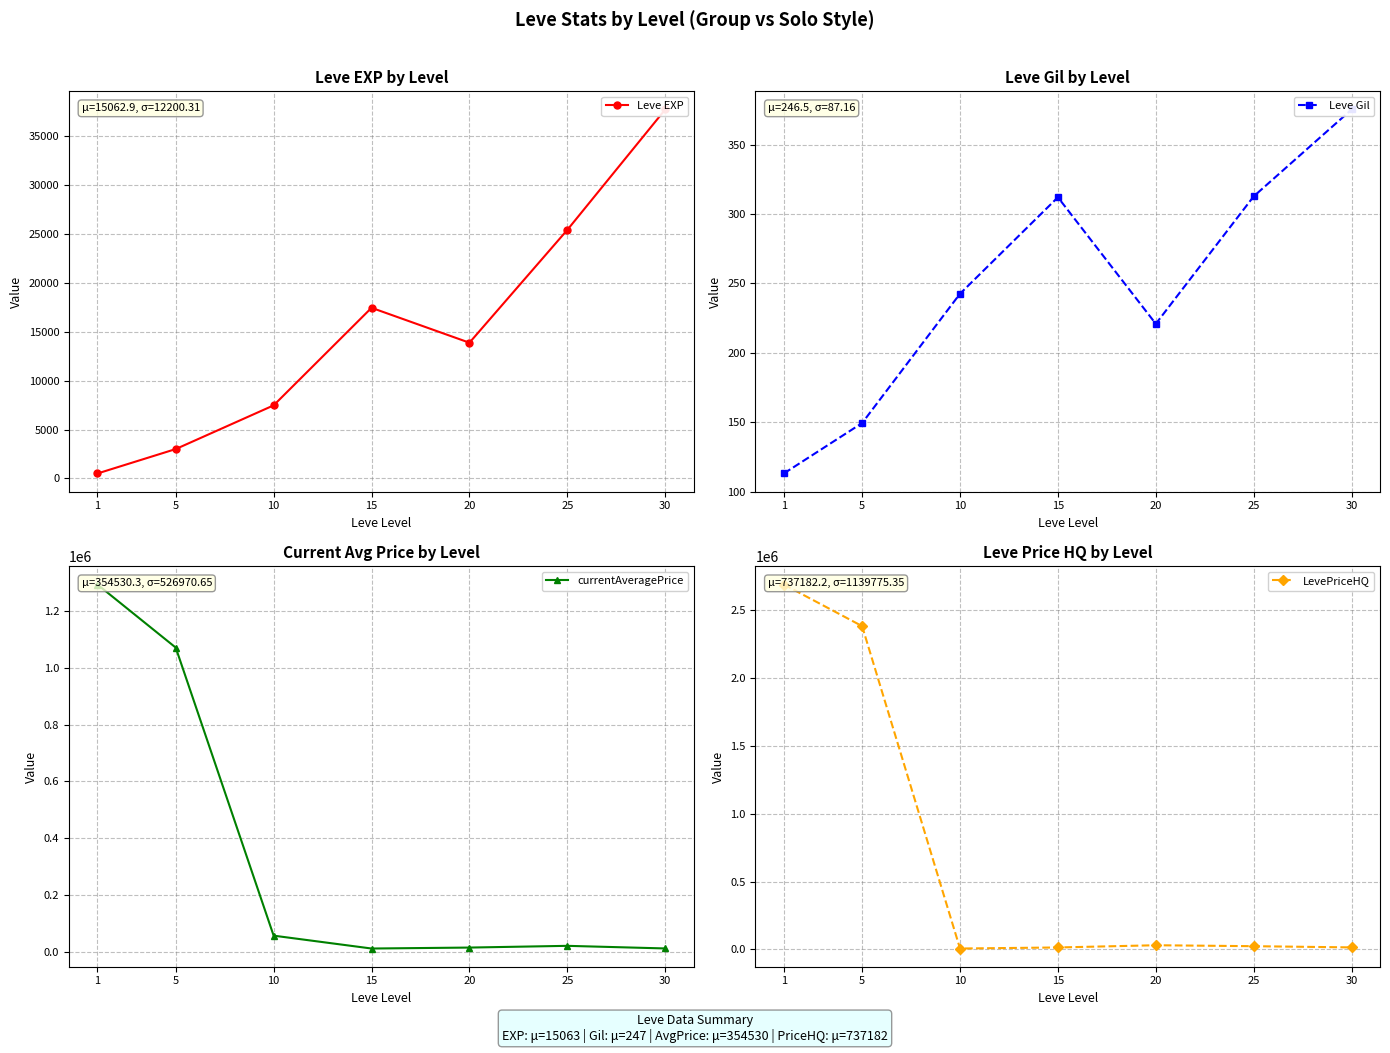

At which category does Leve Gil reach its first local valley?

20